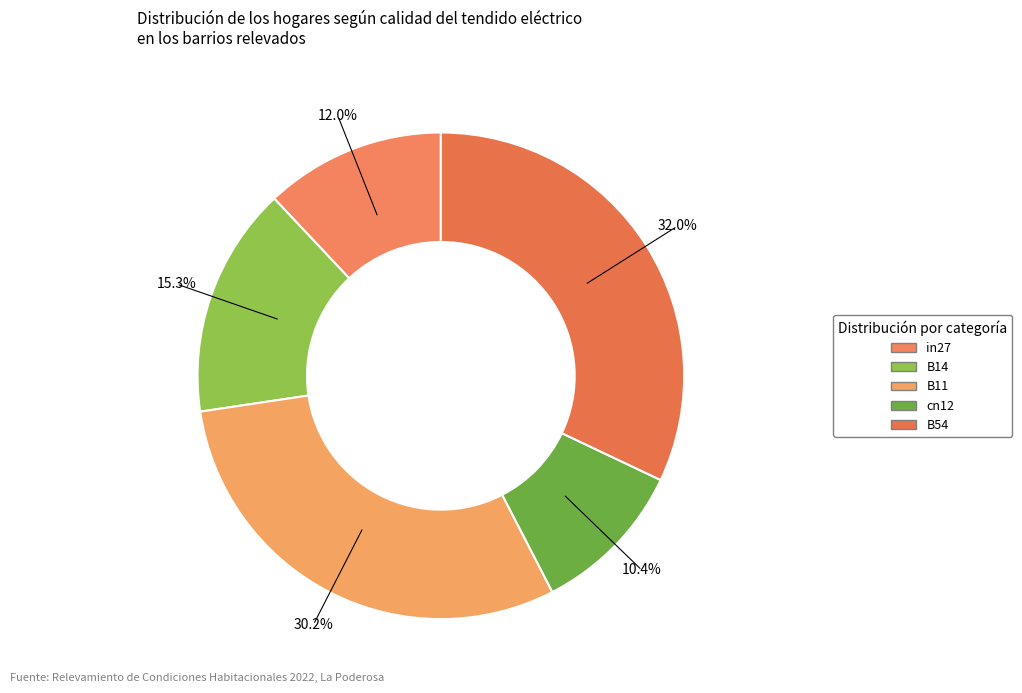

To the nearest percent, what percentage of the pie is cn12?

10%